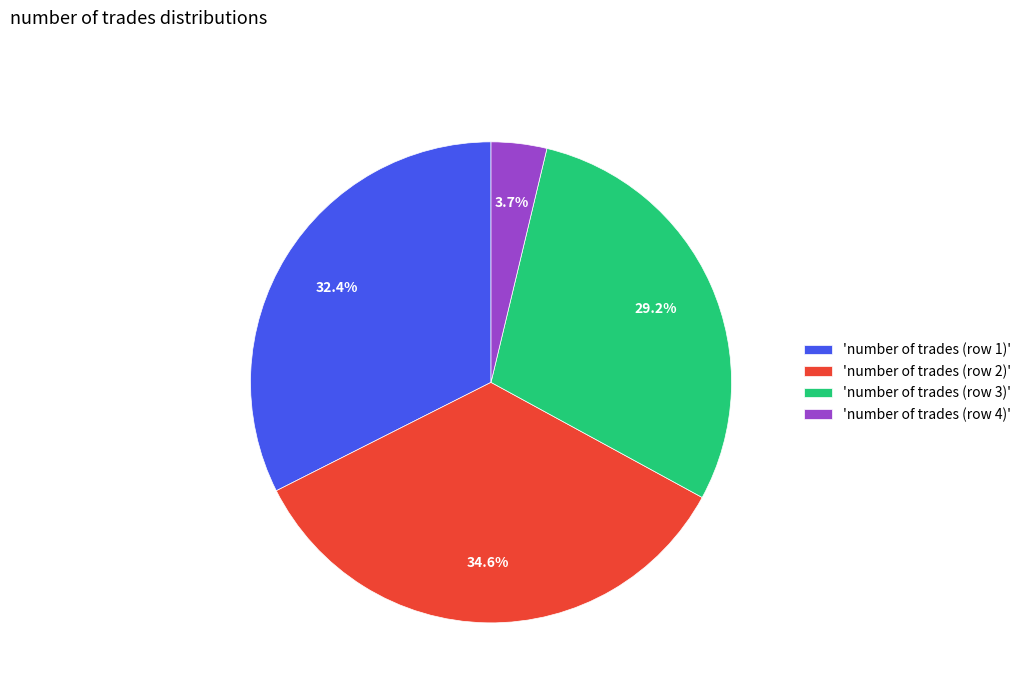

Which category has the biggest portion of the pie?

'number of trades (row 2)'